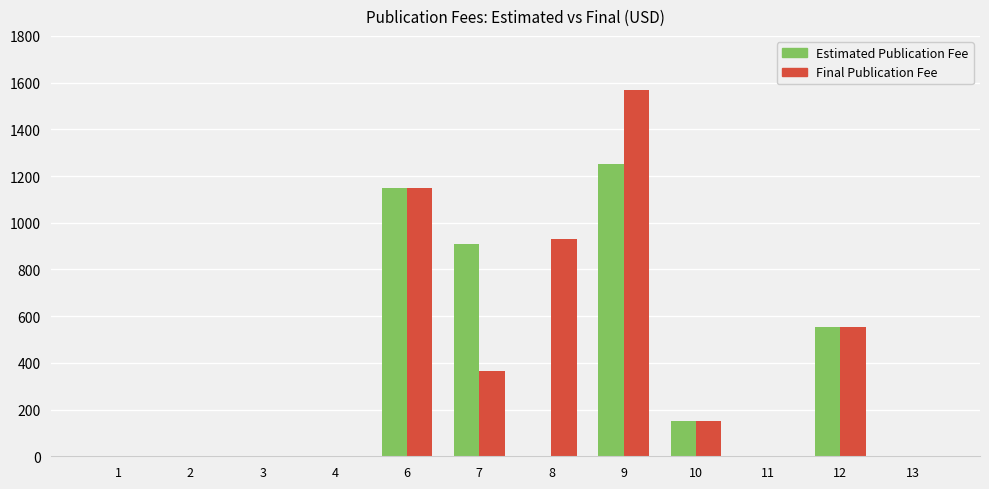

At which category is the sum across all series the highest?

9